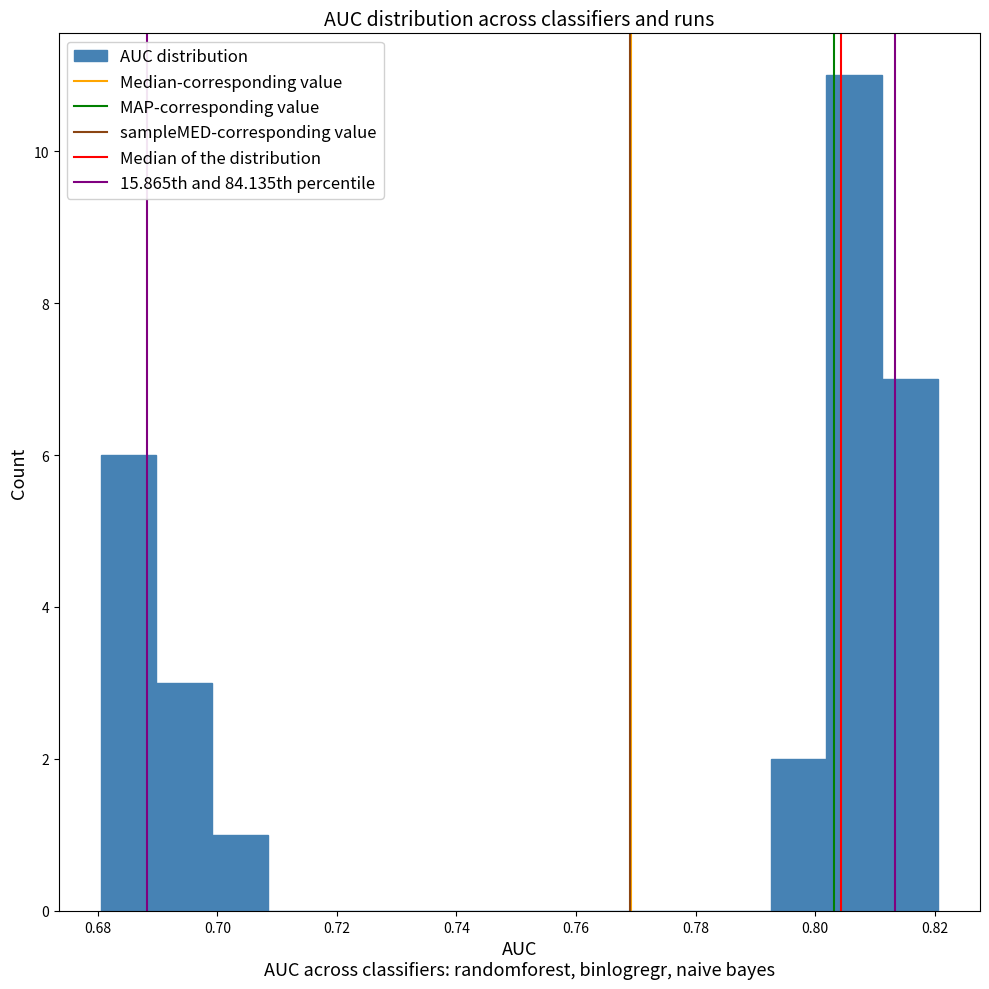

Reading left to right, list every bar in this chart as the range it spans on the x-axis followed by its height. Neither the bar edges nor the heights are printed on the chart, so give them approximately, as read against the axes.

0.680 to 0.690: 6
0.690 to 0.700: 3
0.700 to 0.708: 1
0.708 to 0.718: 0
0.718 to 0.728: 0
0.728 to 0.736: 0
0.736 to 0.746: 0
0.746 to 0.756: 0
0.756 to 0.764: 0
0.764 to 0.774: 0
0.774 to 0.784: 0
0.784 to 0.792: 0
0.792 to 0.802: 2
0.802 to 0.812: 11
0.812 to 0.820: 7